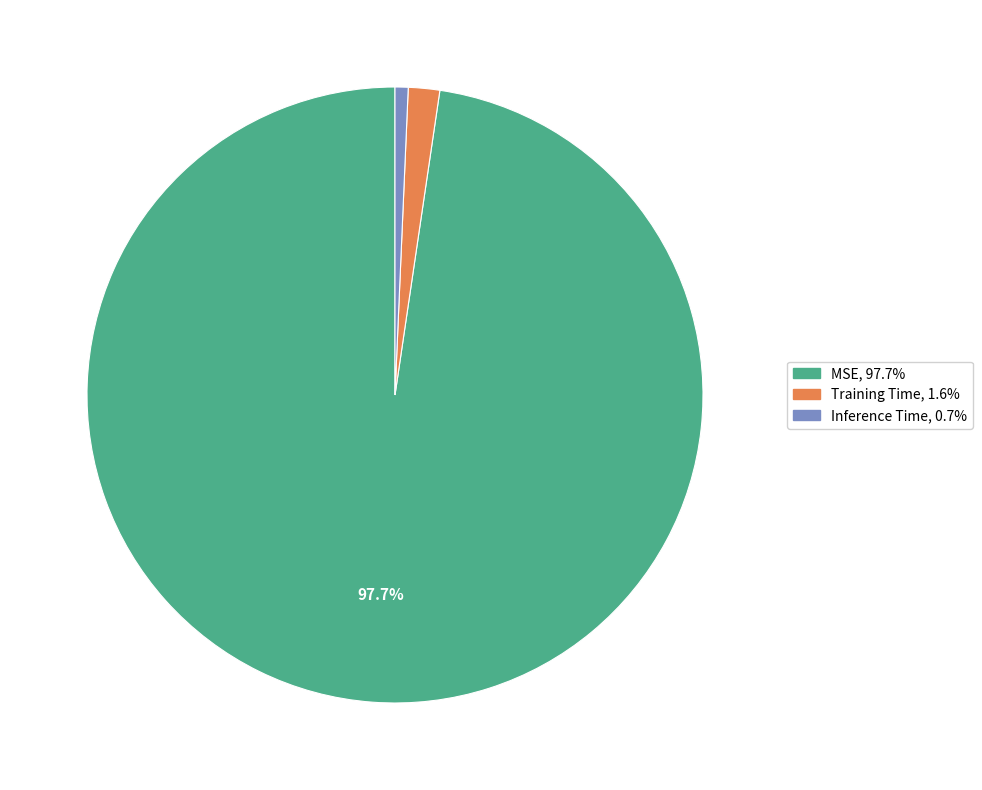

Count the number of slices in the pie.

3